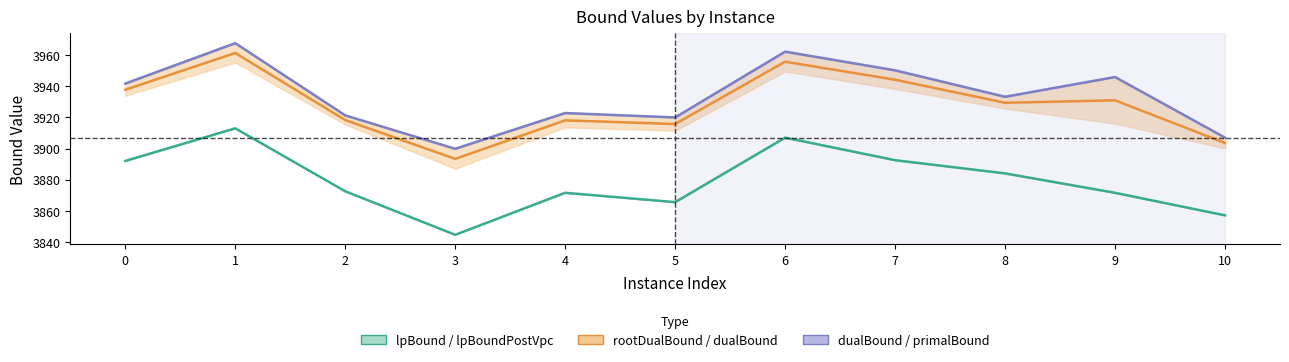

True or false: dualBound has more than 1 points higher than both neighbors.

True